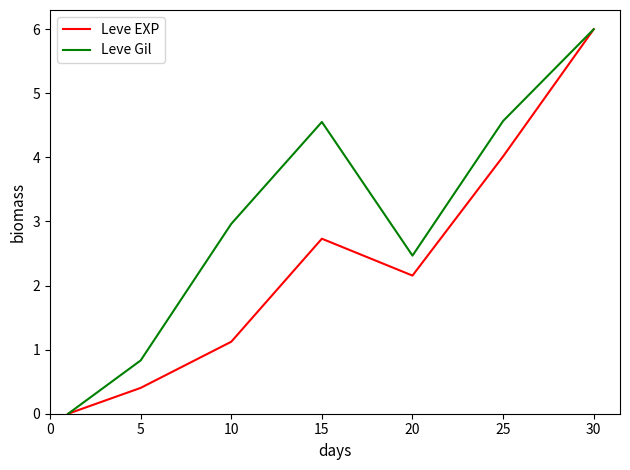

List the series in order of their overall mean, highest first.

Leve Gil, Leve EXP